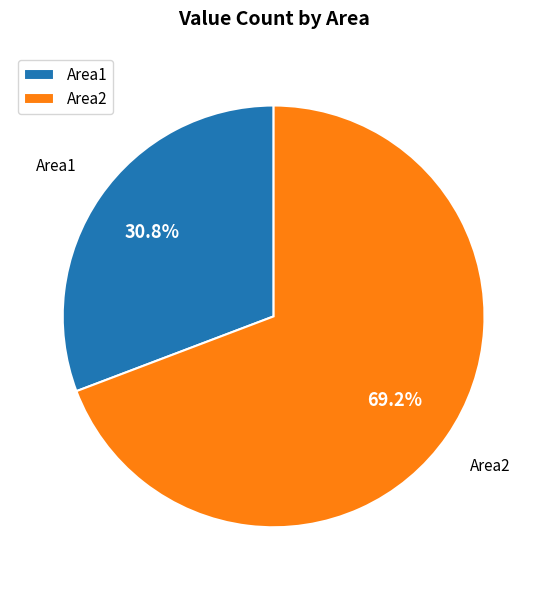

Count the number of slices in the pie.

2